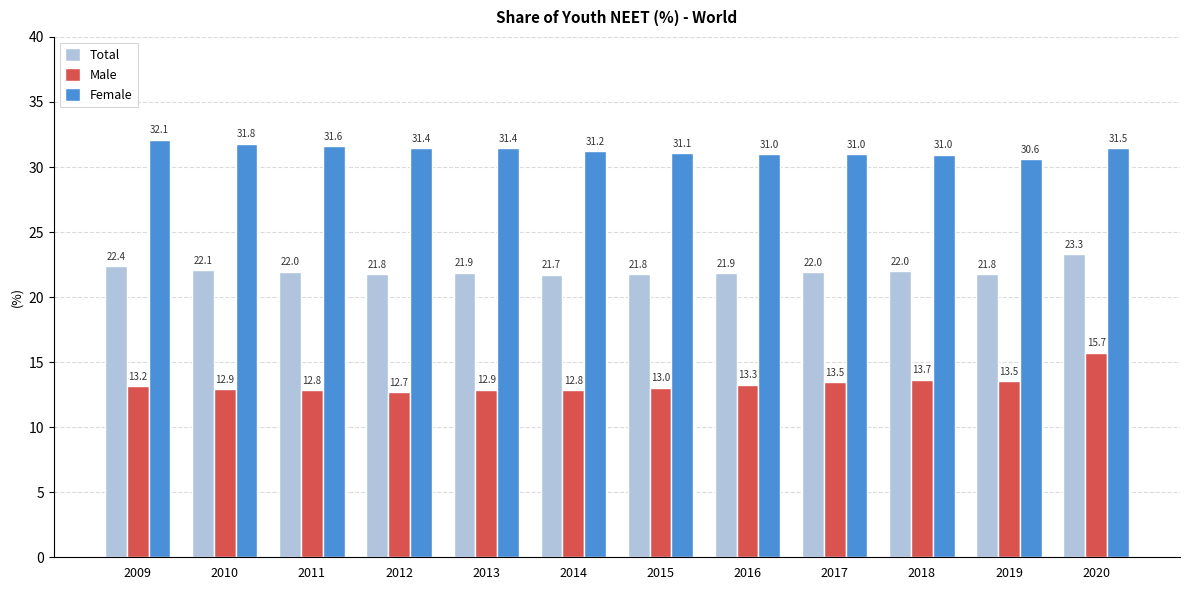

Is it true that Total equals 22.1 at 2010?

True